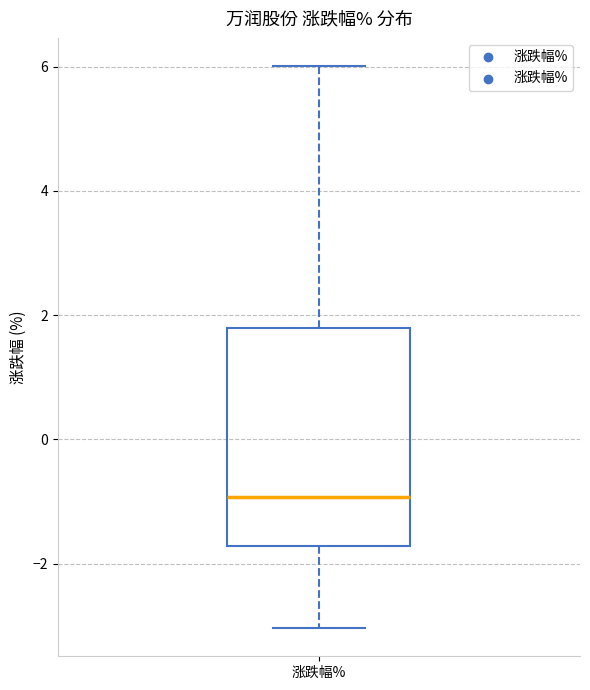

Transcribe this box plot: give where the median line is, the range the box spans, and where the two whiskers end, as read against the y-axis. The values are not printed on the chart, so give them approximately, as read against the axis.

median -1.0, box -1.8 to 1.8, whiskers -3.0 to 6.0